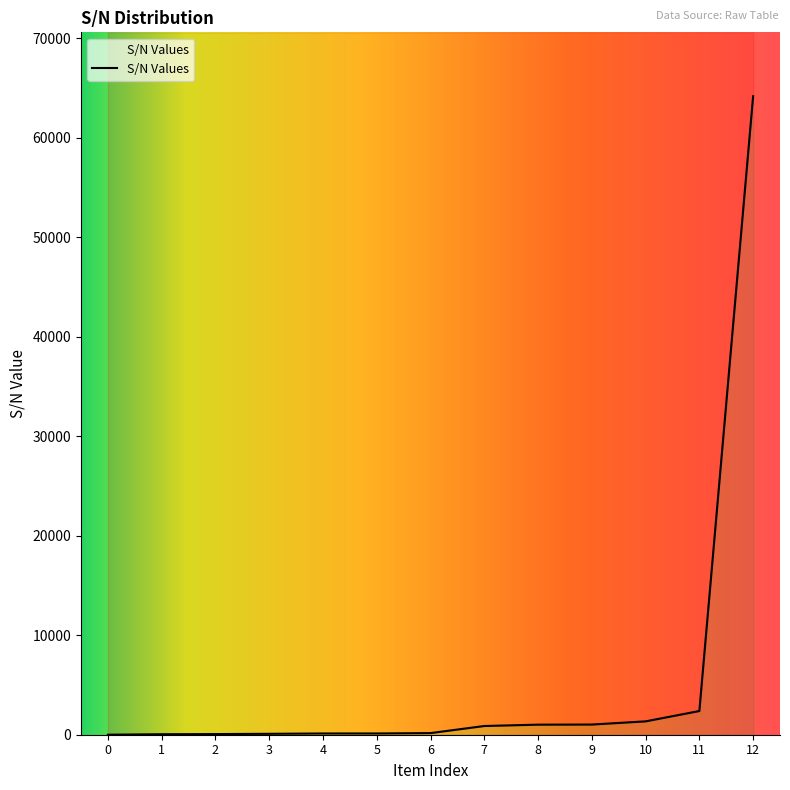

What is the change in value from 0 to 11?

+2381